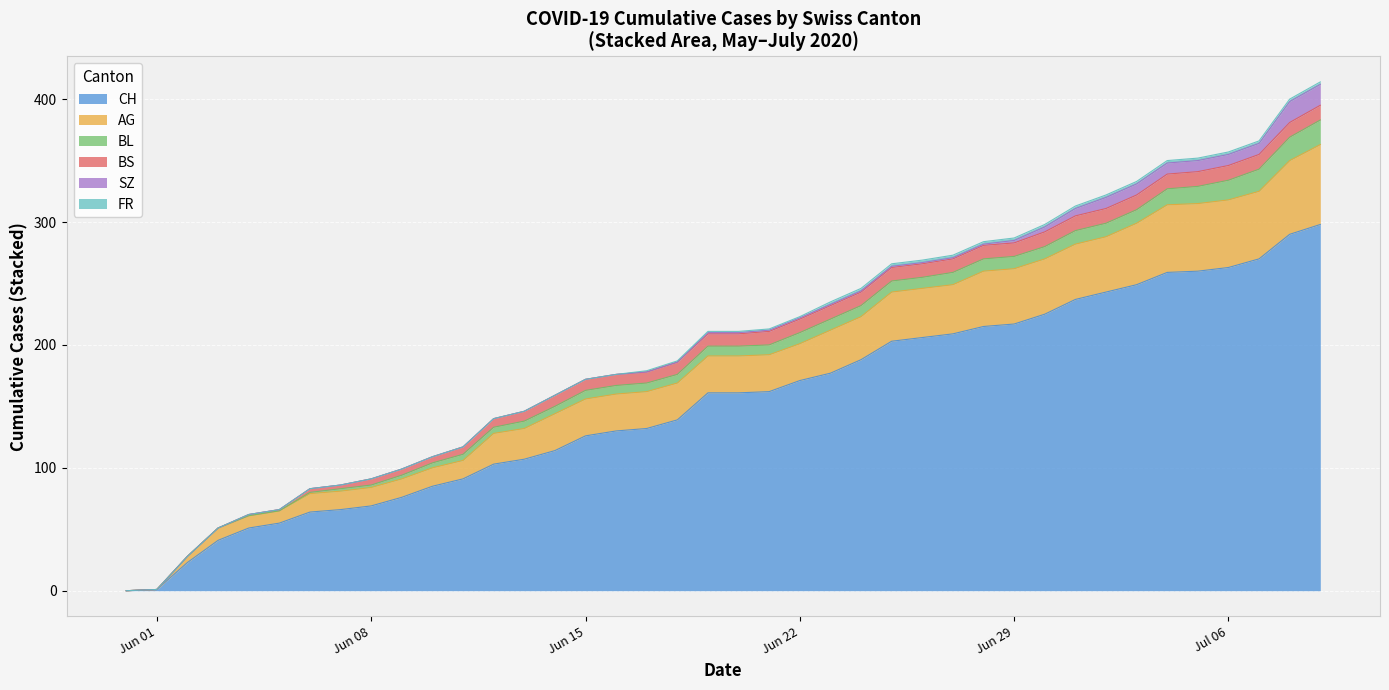

What is the value of the BL point at the 9th from the left?

2